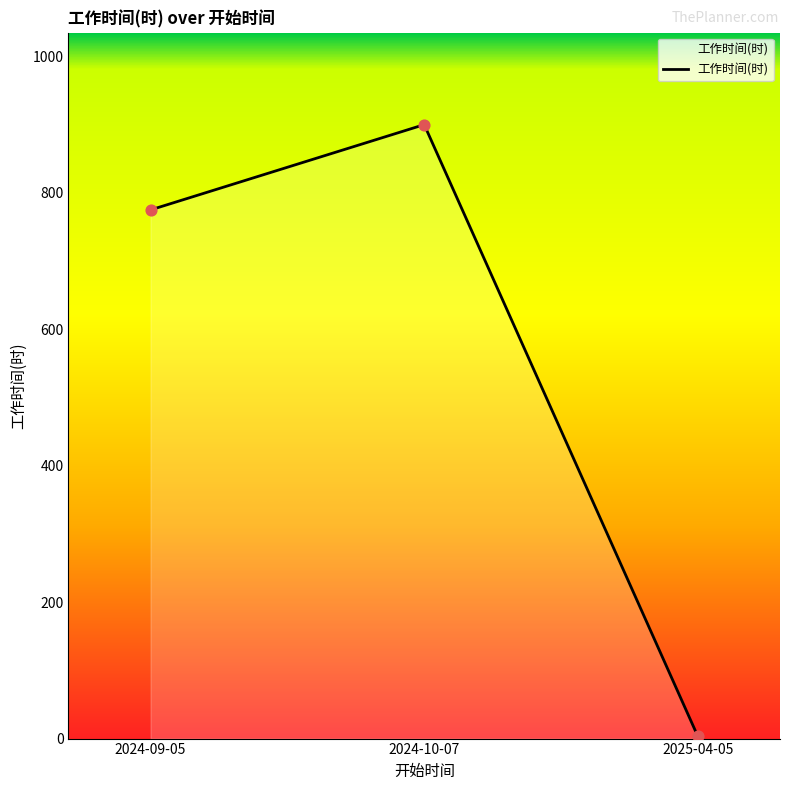

What is the change in value from 2024-10-07 to 2025-04-05?

-896.9